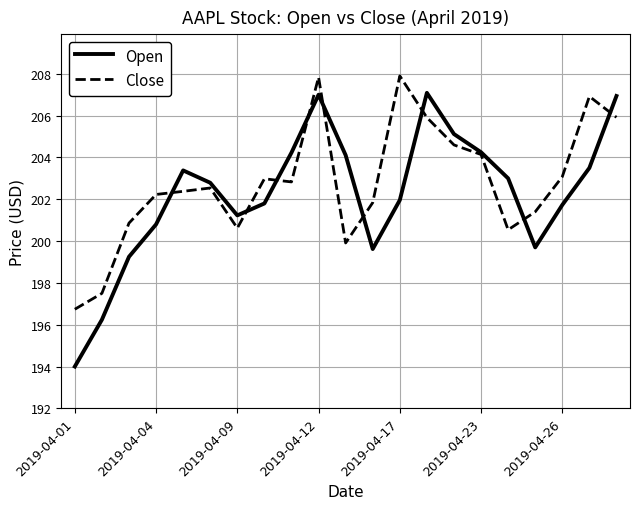

Which series has the widest spread of values?

Open